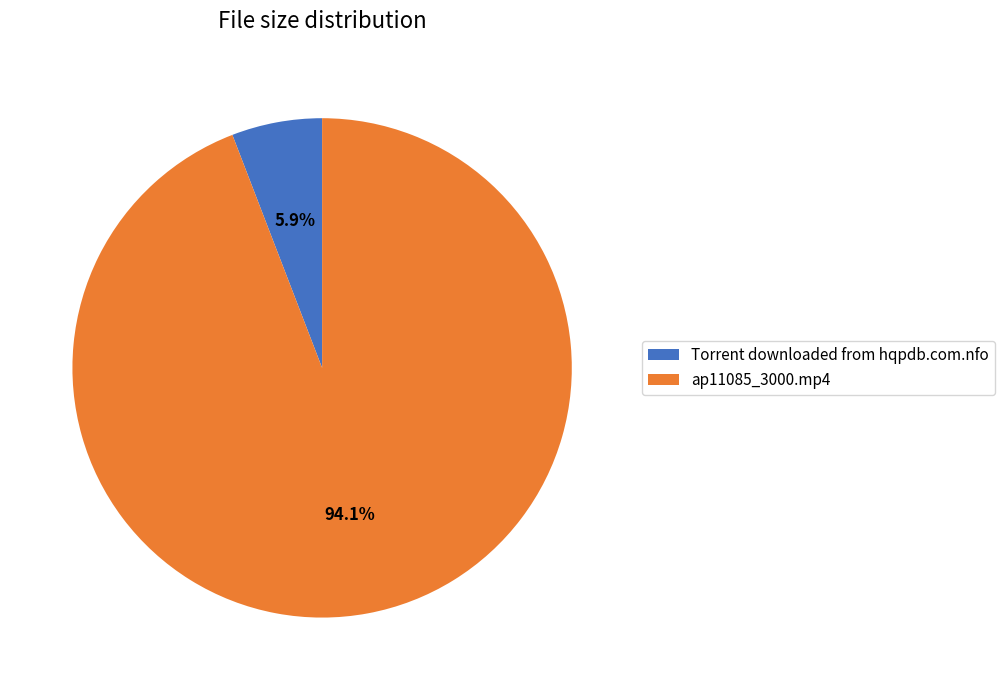

Approximately how many times larger is the value at Torrent downloaded from hqpdb.com.nfo compared to ap11085_3000.mp4?

0.1